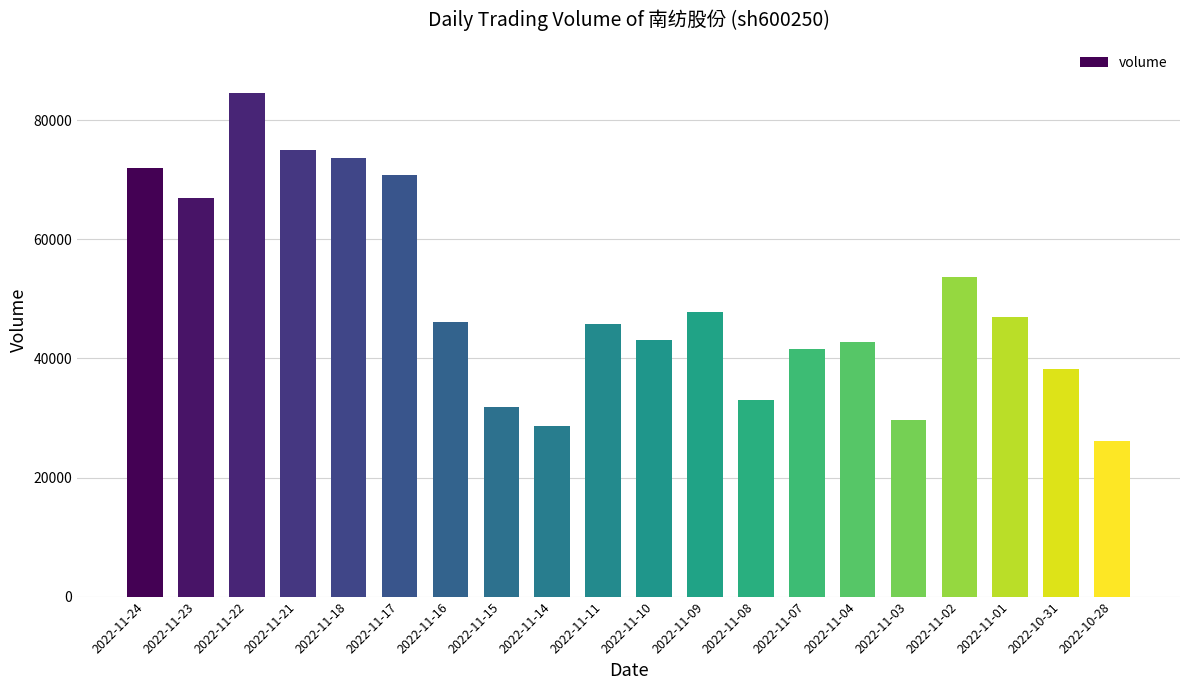

Is it true that the value at 2022-11-04 is 55690?

False